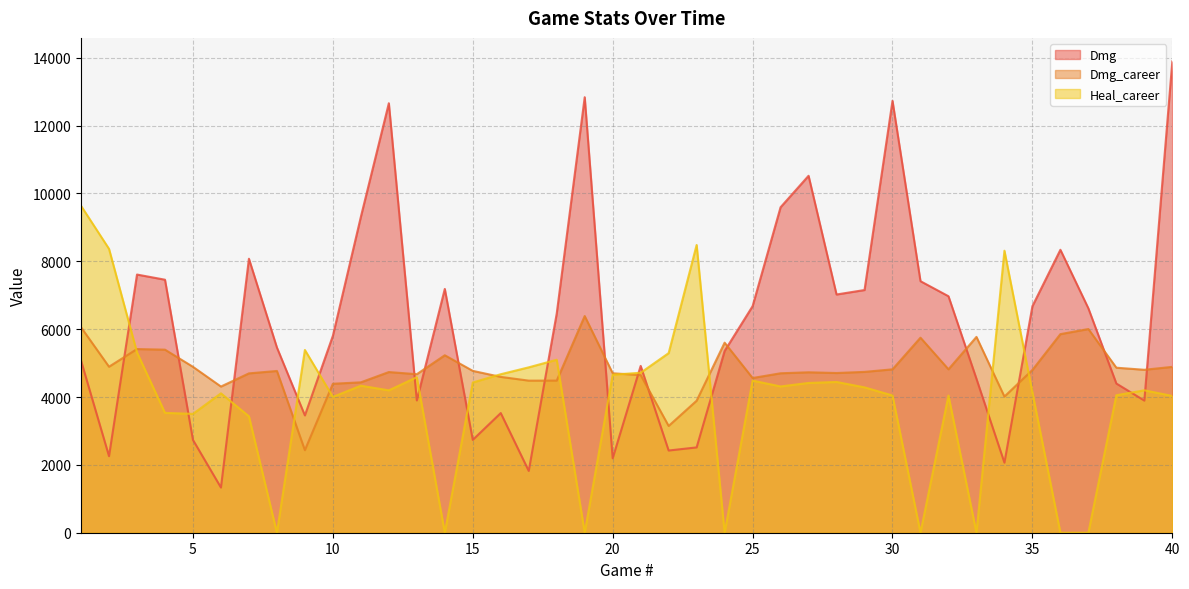

At which category is the sum across all series the highest?

40